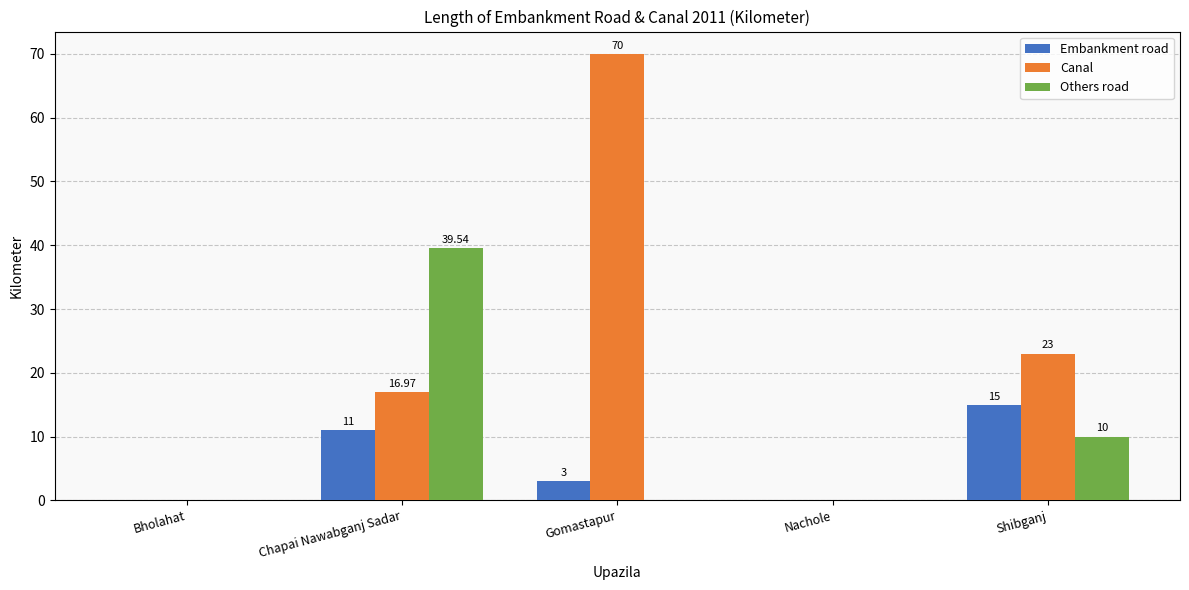

At which label does Canal first exceed 16?

Chapai Nawabganj Sadar